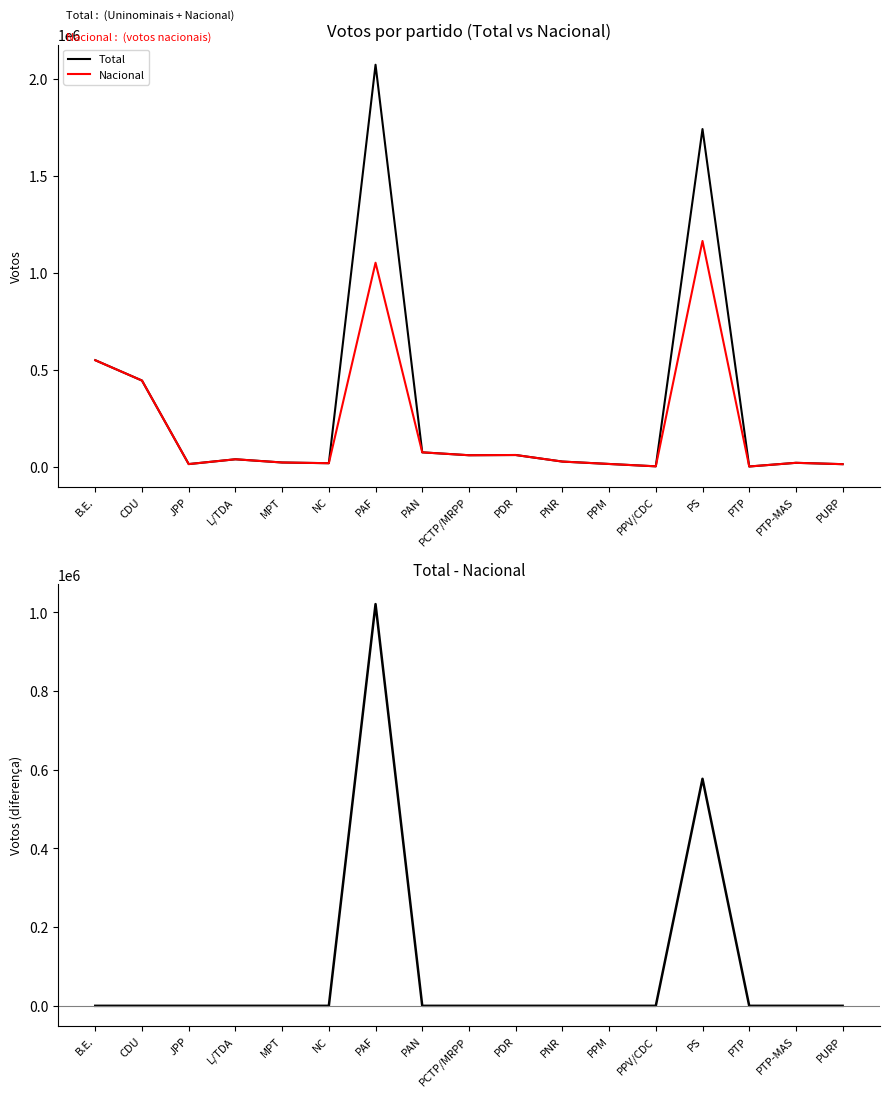

At which category is the sum across all series the highest?

PAF